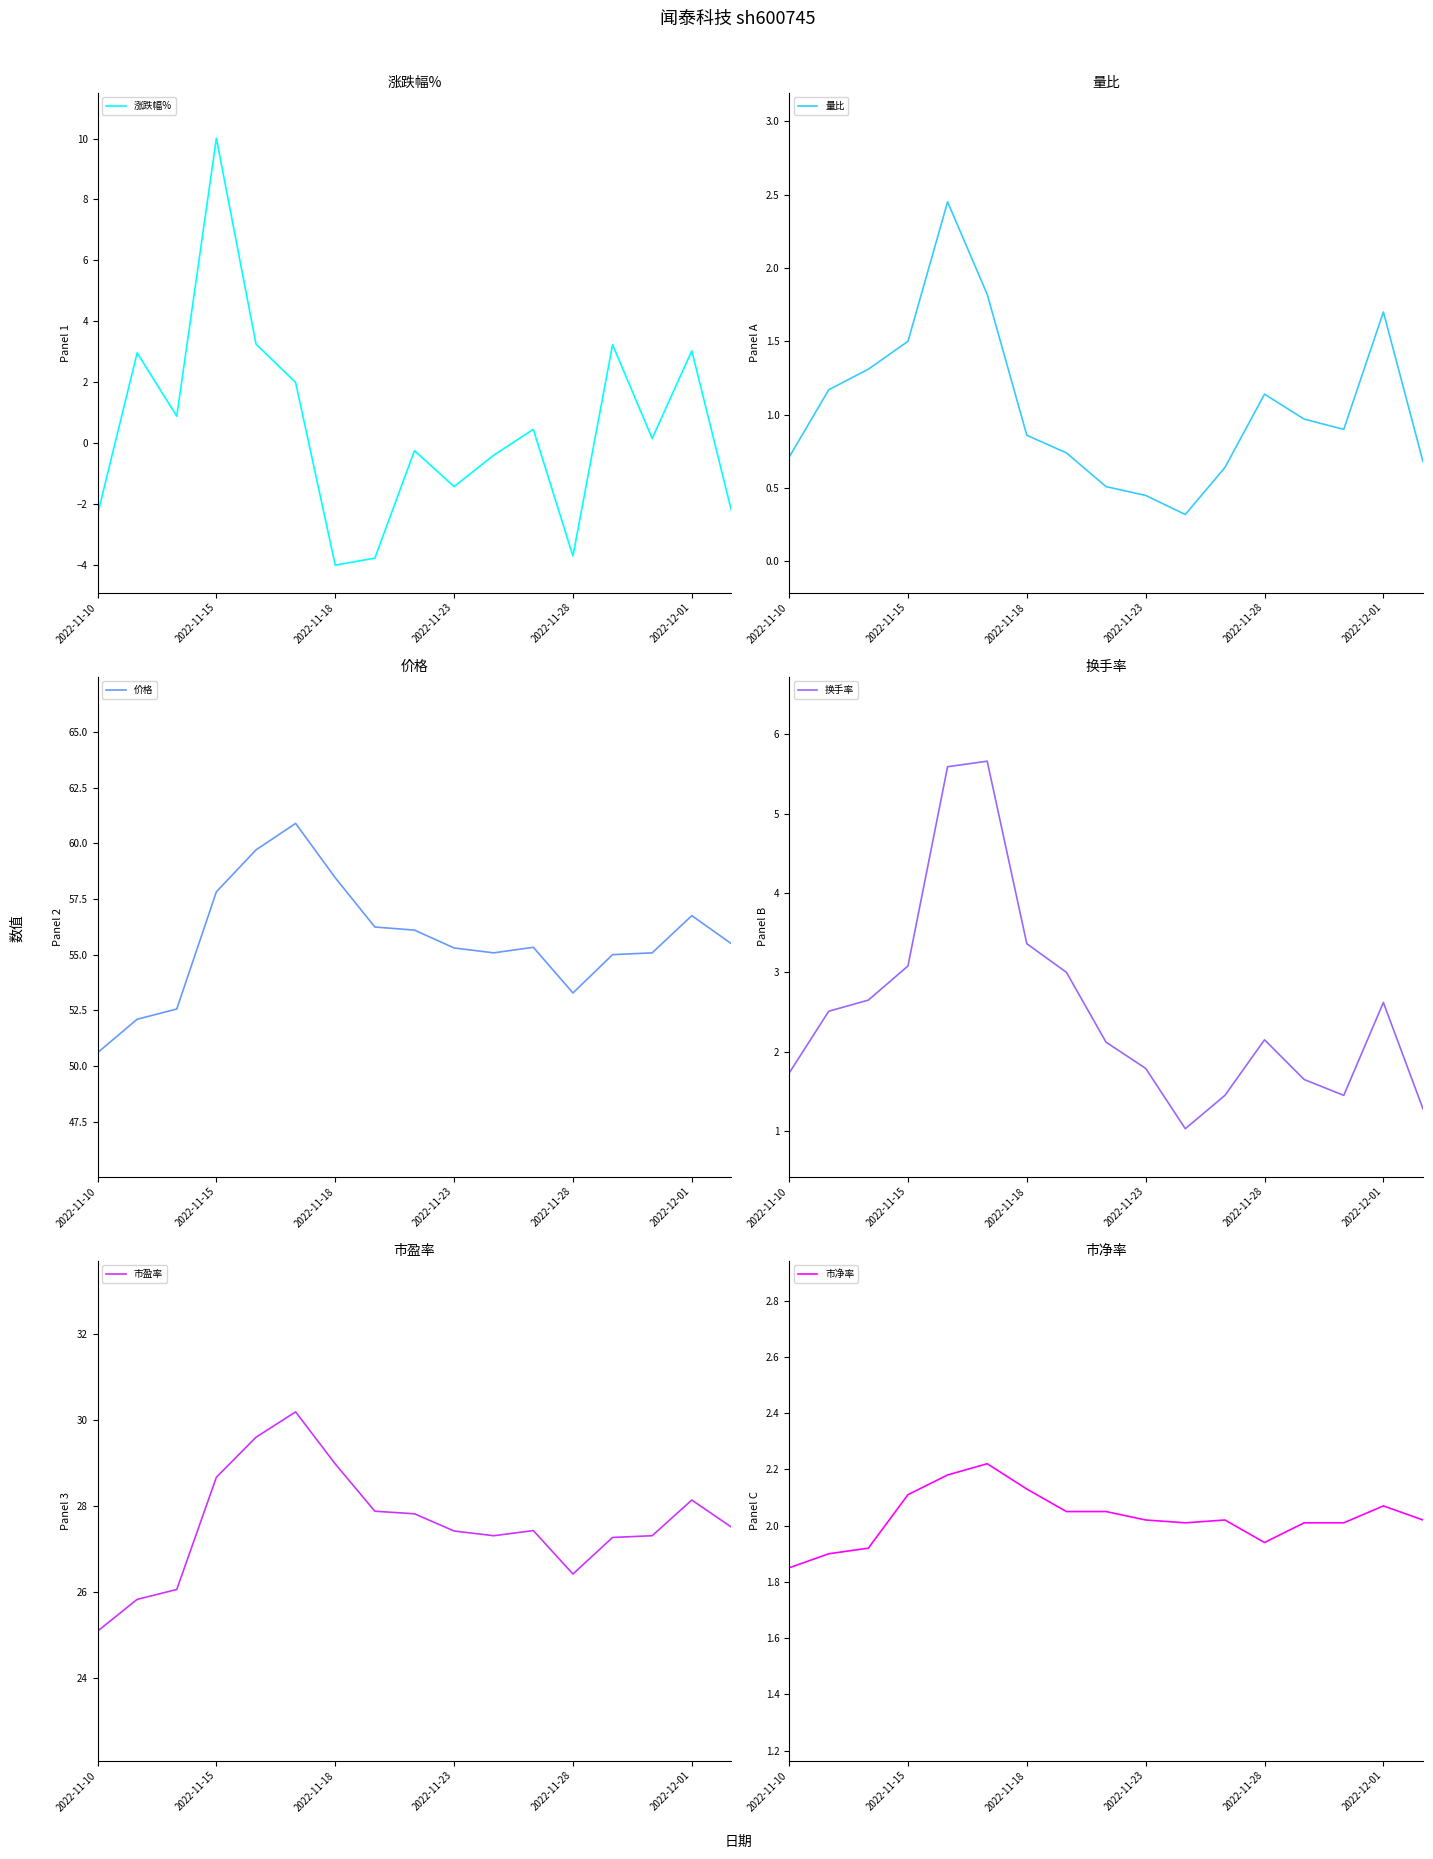

Reading right to left, extract all data points from this chart.

涨跌幅%: -2.2	3.0	0.1	3.2	-3.7	0.5	-0.4	-1.4	-0.2	-3.8	-4.0	2.0	3.2	10.0	0.9	3.0	-2.4
量比: 0.7	1.7	0.9	1.0	1.1	0.6	0.3	0.5	0.5	0.7	0.9	1.8	2.5	1.5	1.3	1.2	0.7
价格: 55.5	56.8	55.1	55.0	53.3	55.3	55.1	55.3	56.1	56.2	58.5	60.9	59.7	57.8	52.6	52.1	50.6
换手率: 1.3	2.6	1.4	1.6	2.1	1.4	1.0	1.8	2.1	3.0	3.4	5.7	5.6	3.1	2.6	2.5	1.7
市盈率: 27.5	28.1	27.3	27.3	26.4	27.4	27.3	27.4	27.8	27.9	29.0	30.2	29.6	28.7	26.1	25.8	25.1
市净率: 2.0	2.1	2.0	2.0	1.9	2.0	2.0	2.0	2.0	2.0	2.1	2.2	2.2	2.1	1.9	1.9	1.9